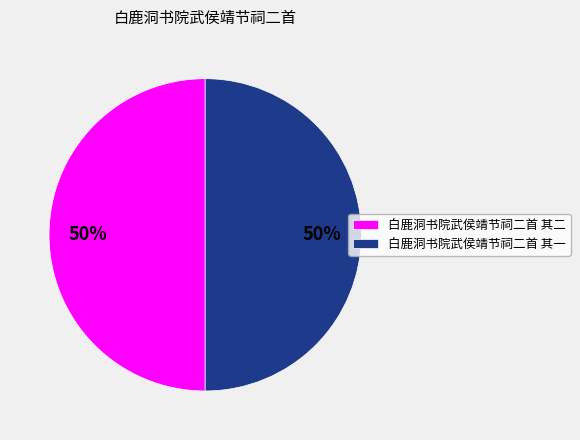

Do 白鹿洞书院武侯靖节祠二首 其二 and 白鹿洞书院武侯靖节祠二首 其一 together represent more than half of the pie?

Yes